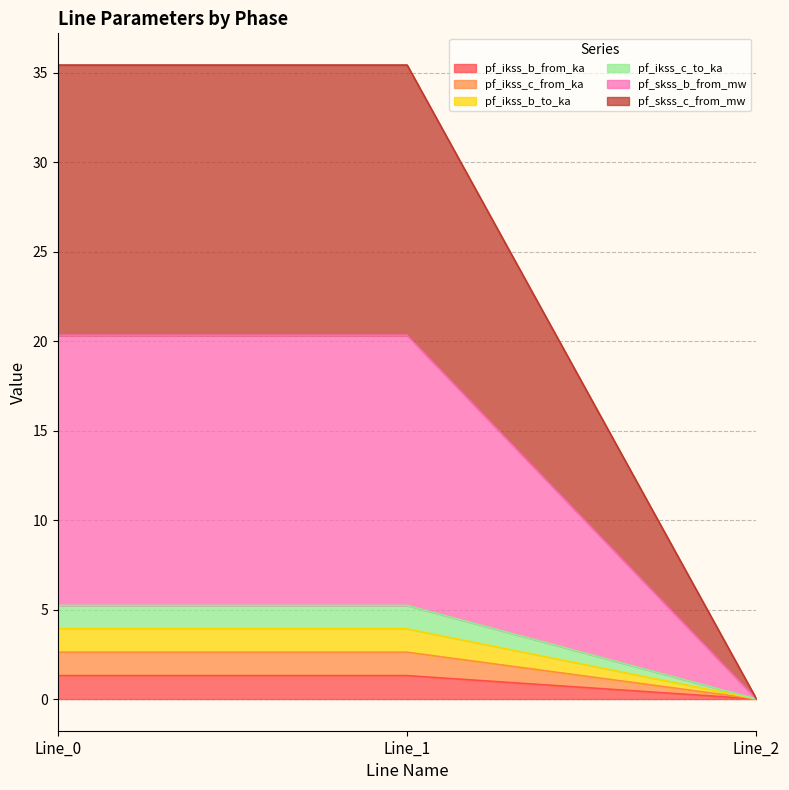

At which category does the chart reach its peak across all series?

Line_1